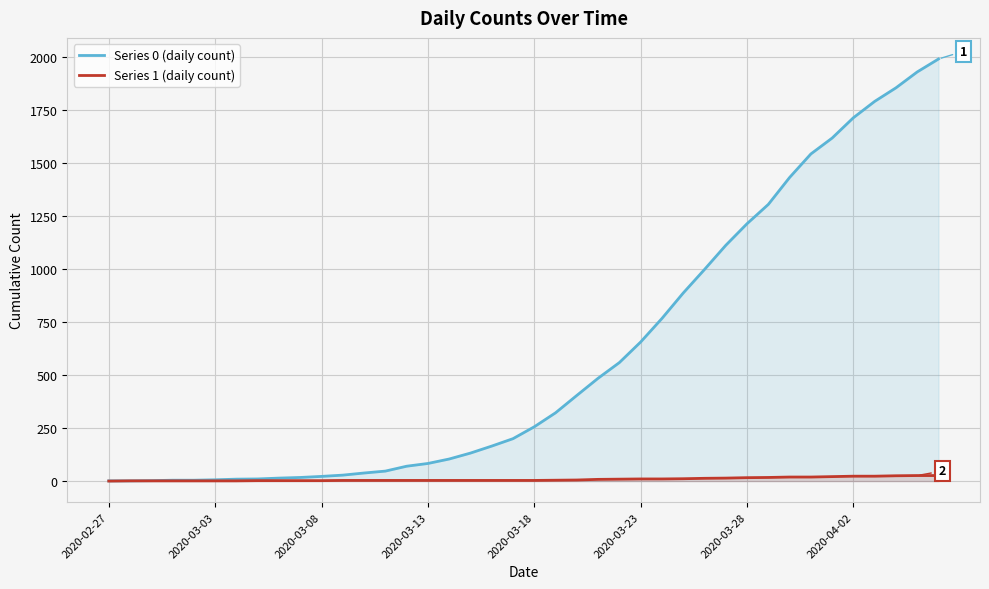

At which label is Series 0 (daily count) closest to 996?

28